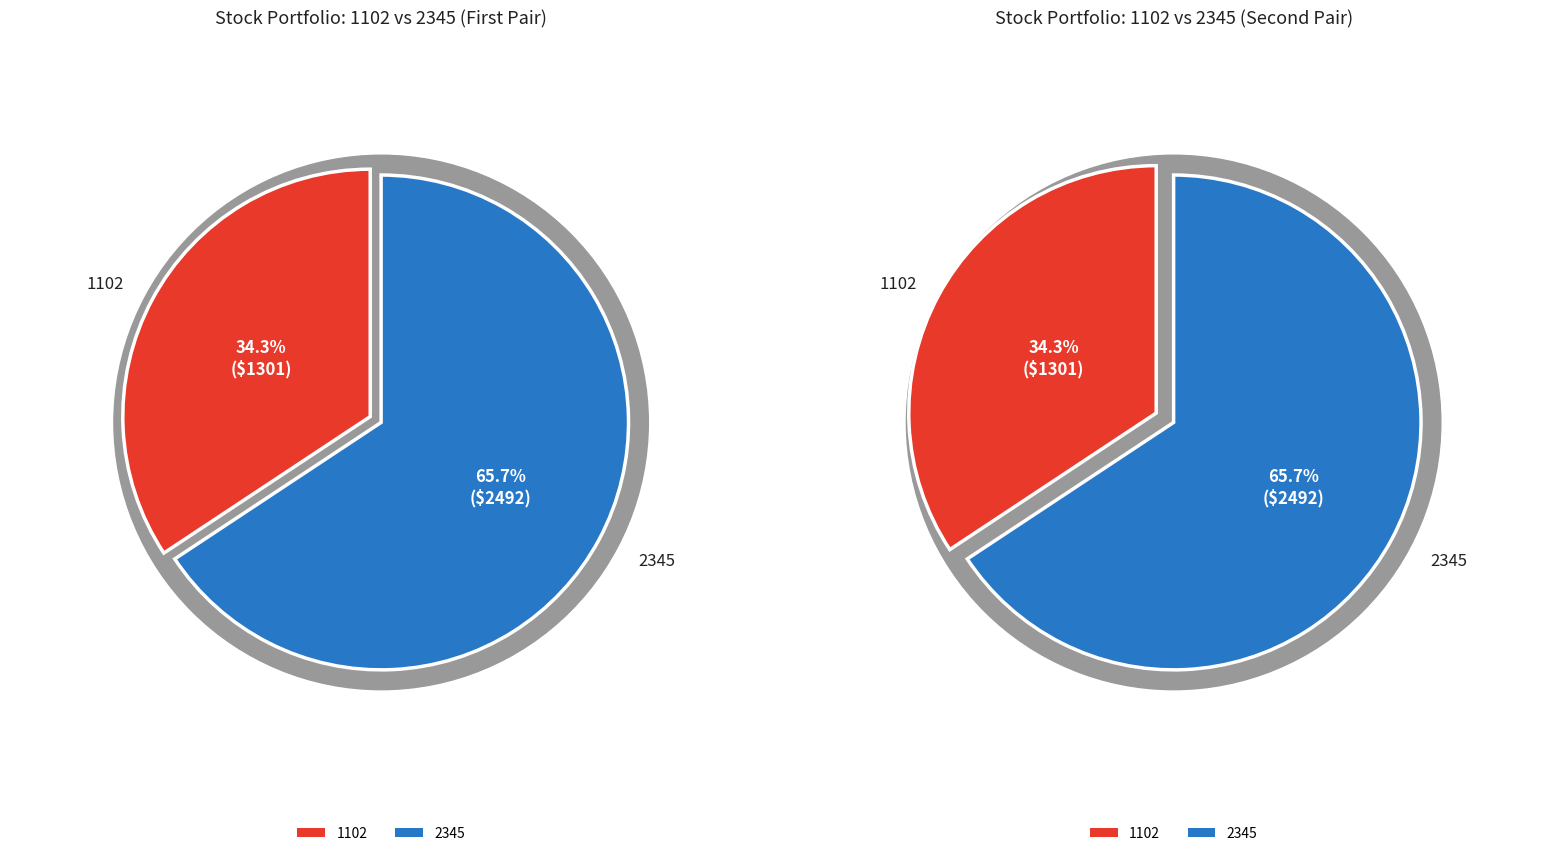

Which has a higher value, 2345 or 1102?

2345